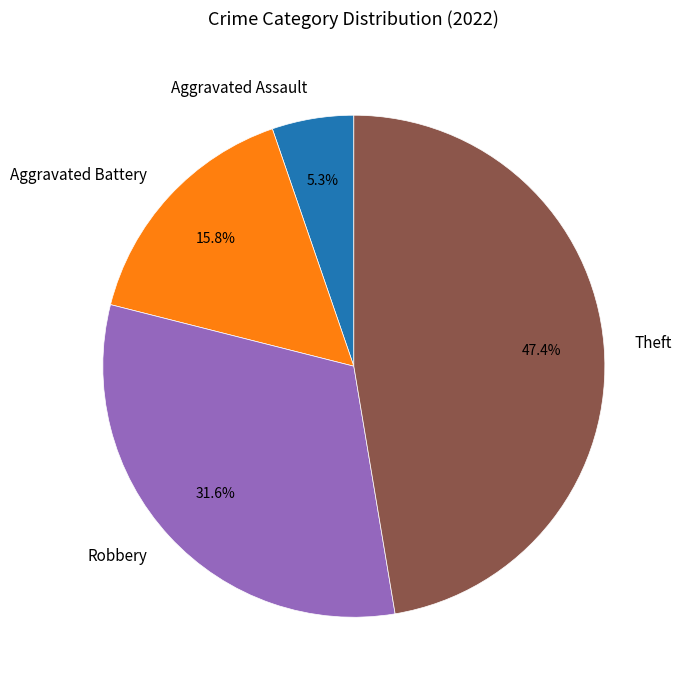

To the nearest percent, what is the combined percentage of Aggravated Battery and Theft?

63%